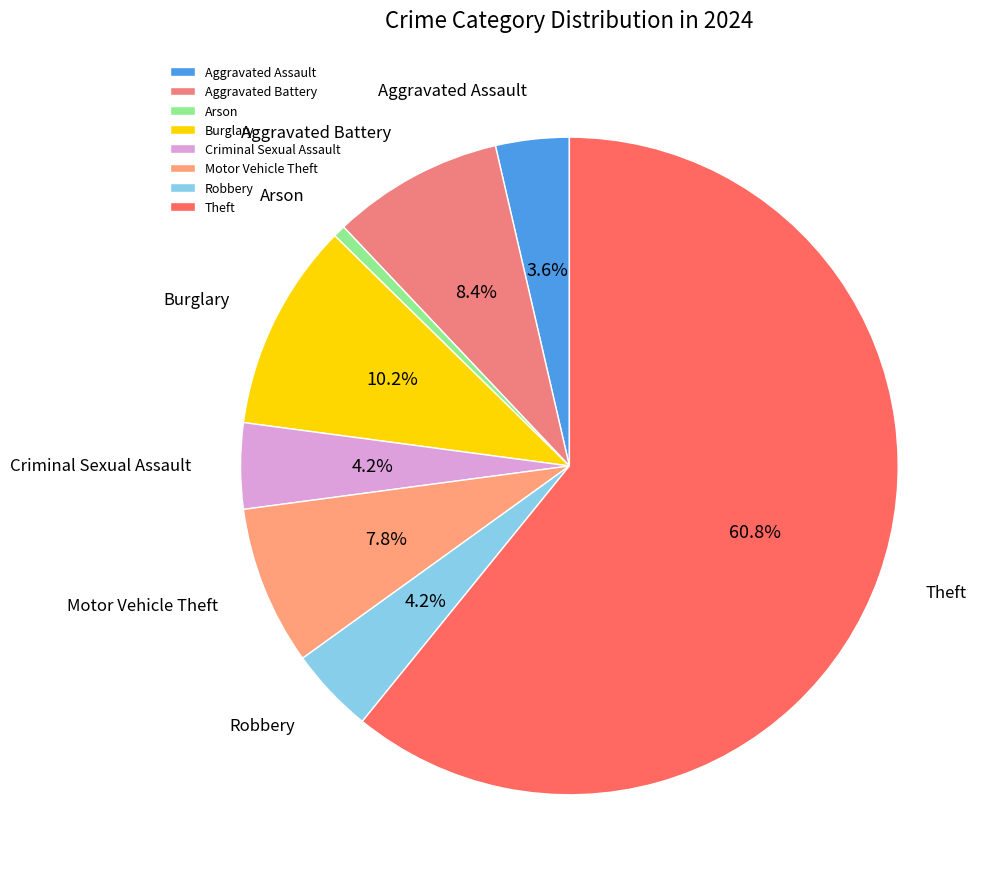

To the nearest percent, what portion does Theft represent?

61%